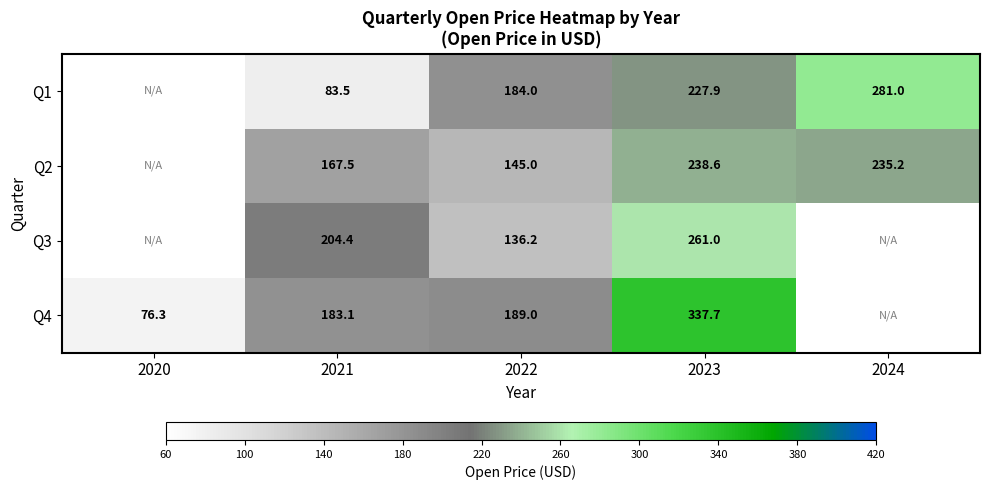

At 2022, list the series in order from largest to smallest.

Q4, Q1, Q2, Q3